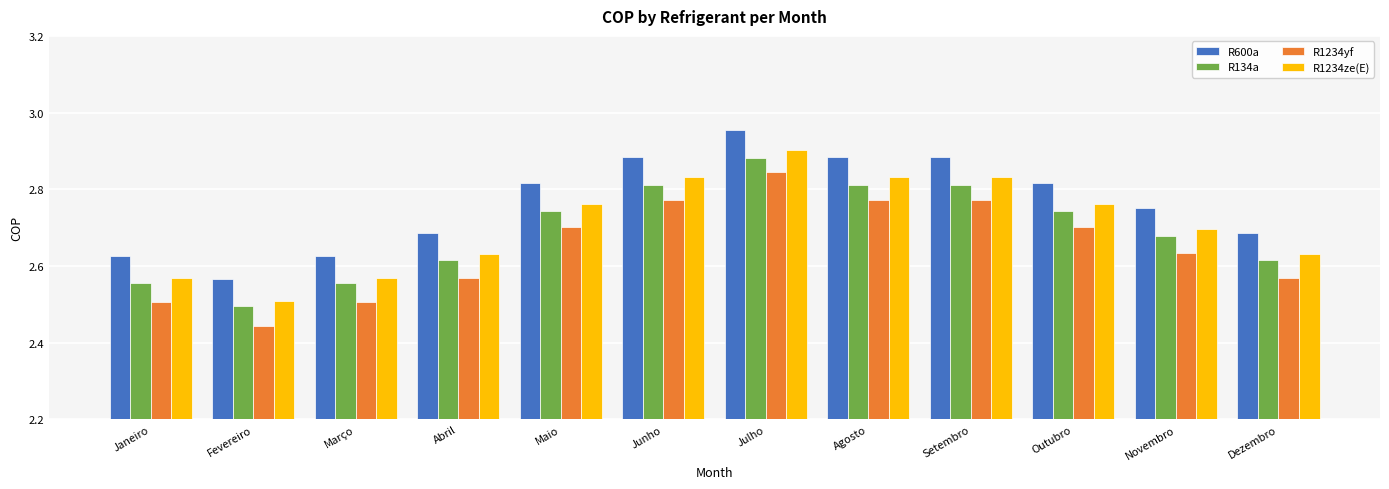

Count the R600a values in the range 2 to 3.

12